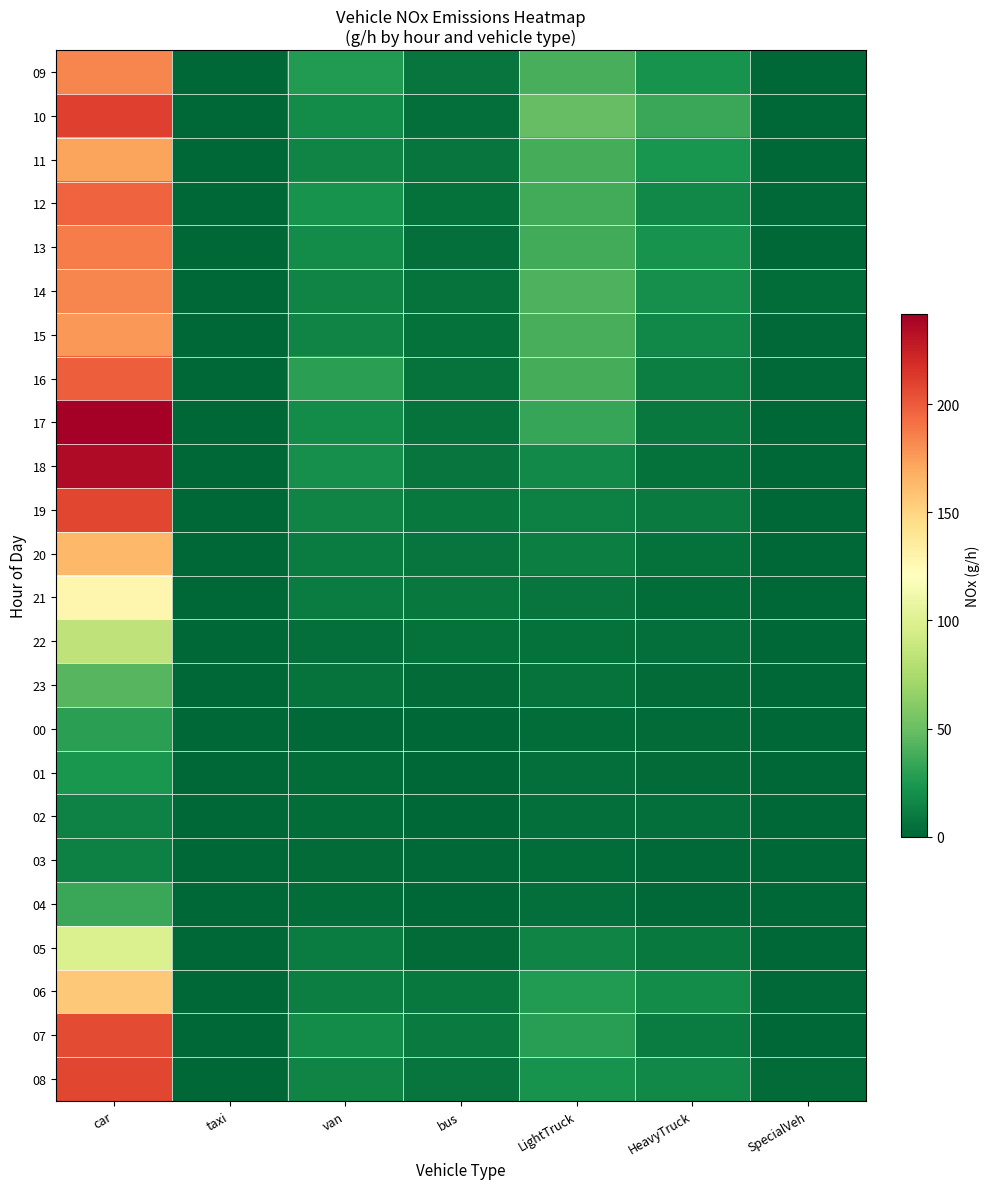

Which series has the largest range (max minus min)?

17